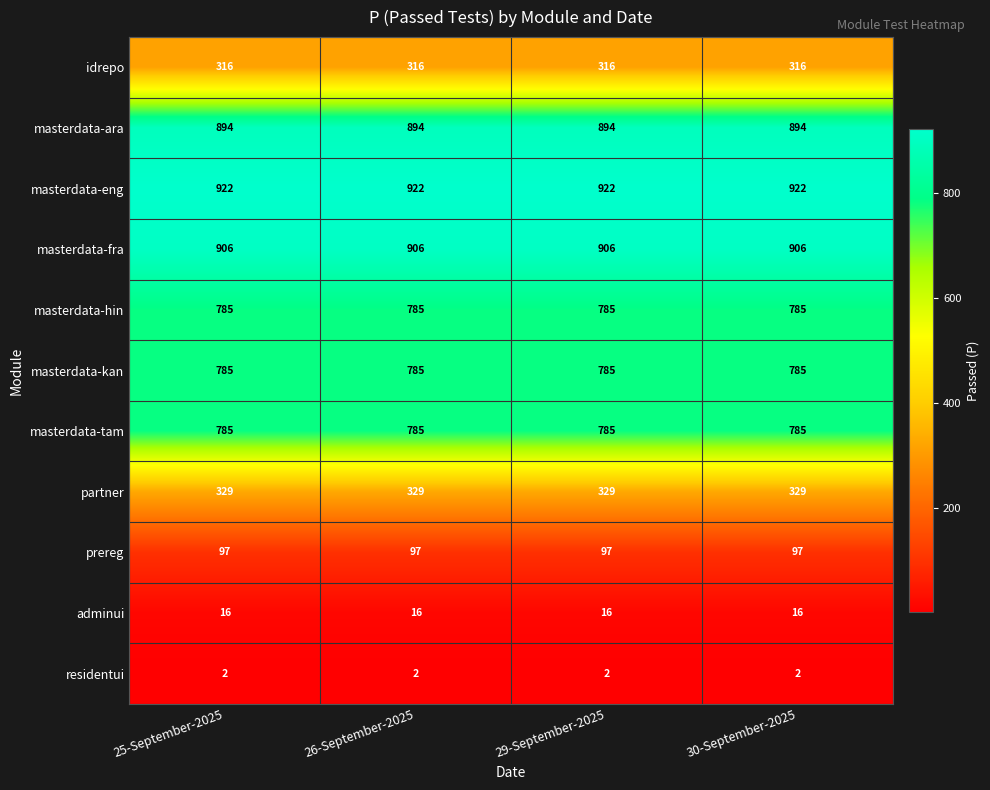

What is the spread (max minus min) of values at 30-September-2025?

920